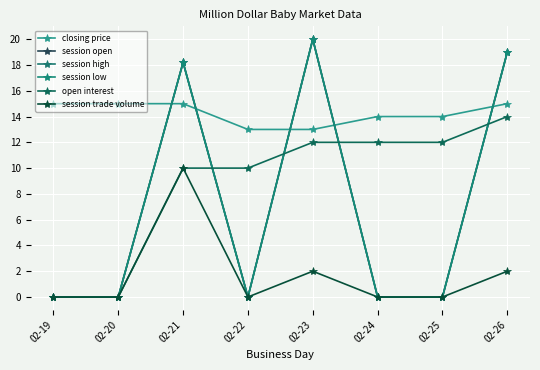

Rank the series at 02-26 from highest to lowest value.

session open, session high, session low, closing price, open interest, session trade volume